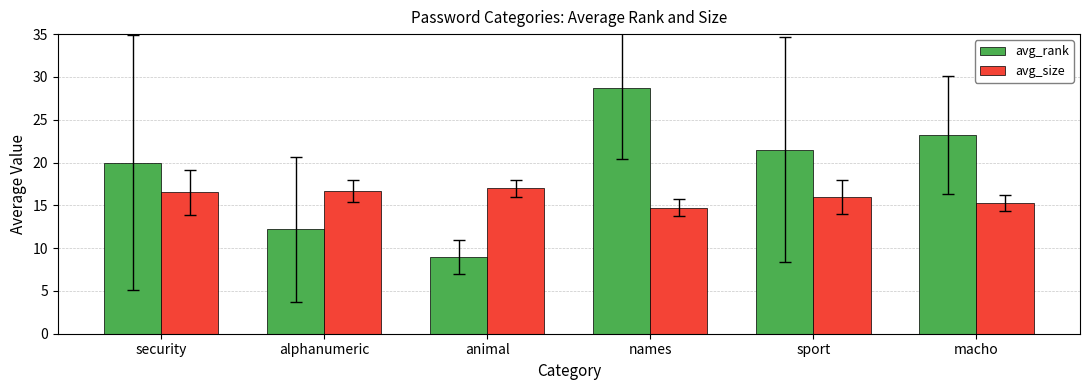

What is the minimum value shown in the chart?

9.0